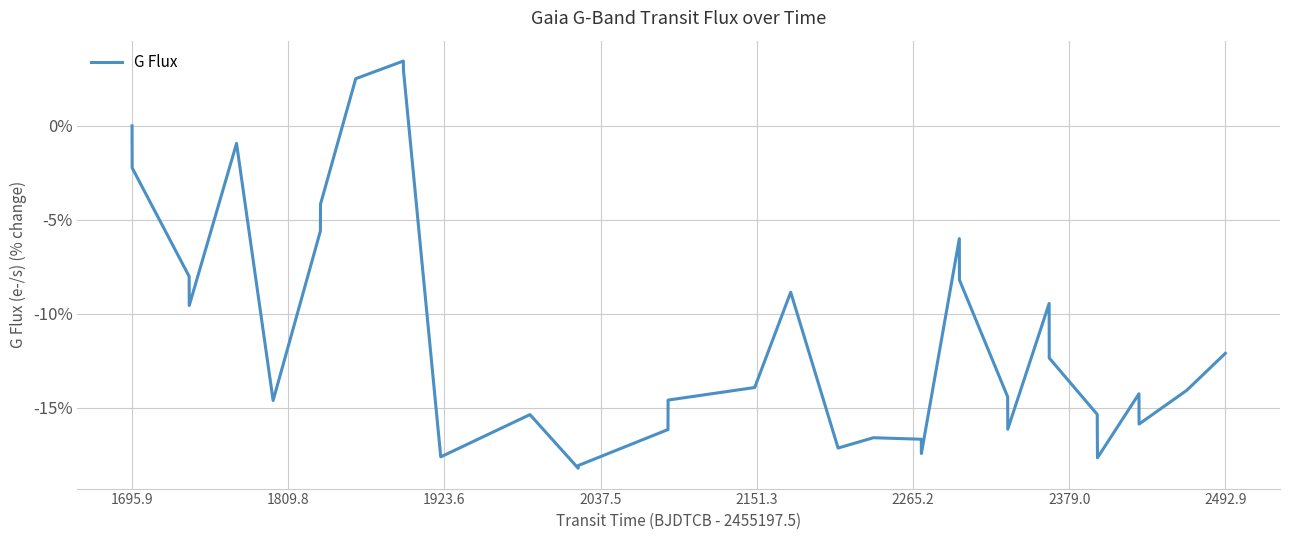

What is the smallest value displayed?

-18.2